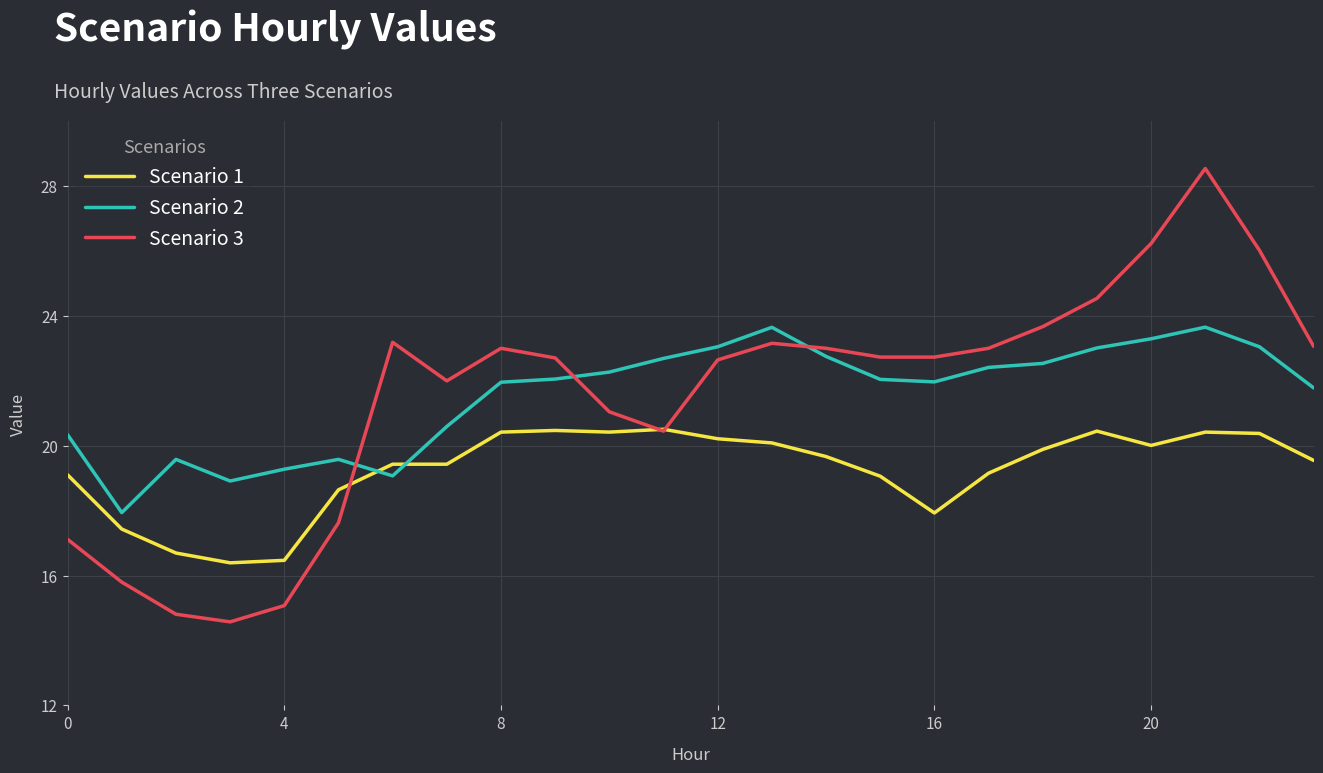

In Scenario 2, how many points are higher than both neighbors (excluding endpoints)?

4